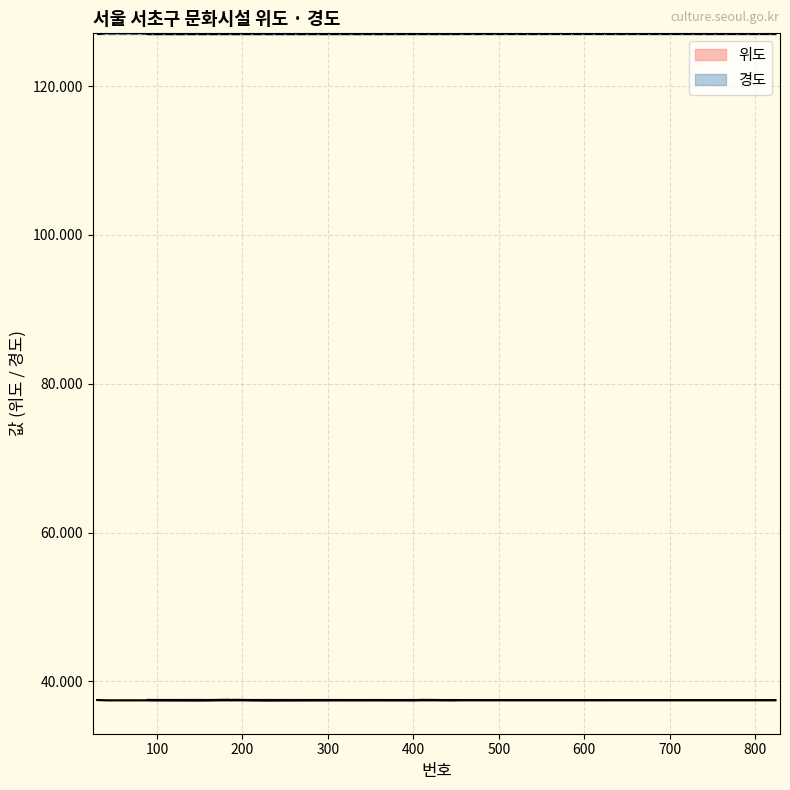

What are all the series names shown in the legend?

위도, 경도